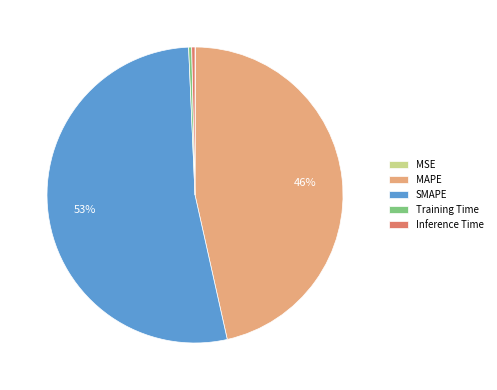

Which has a higher value, MAPE or SMAPE?

SMAPE